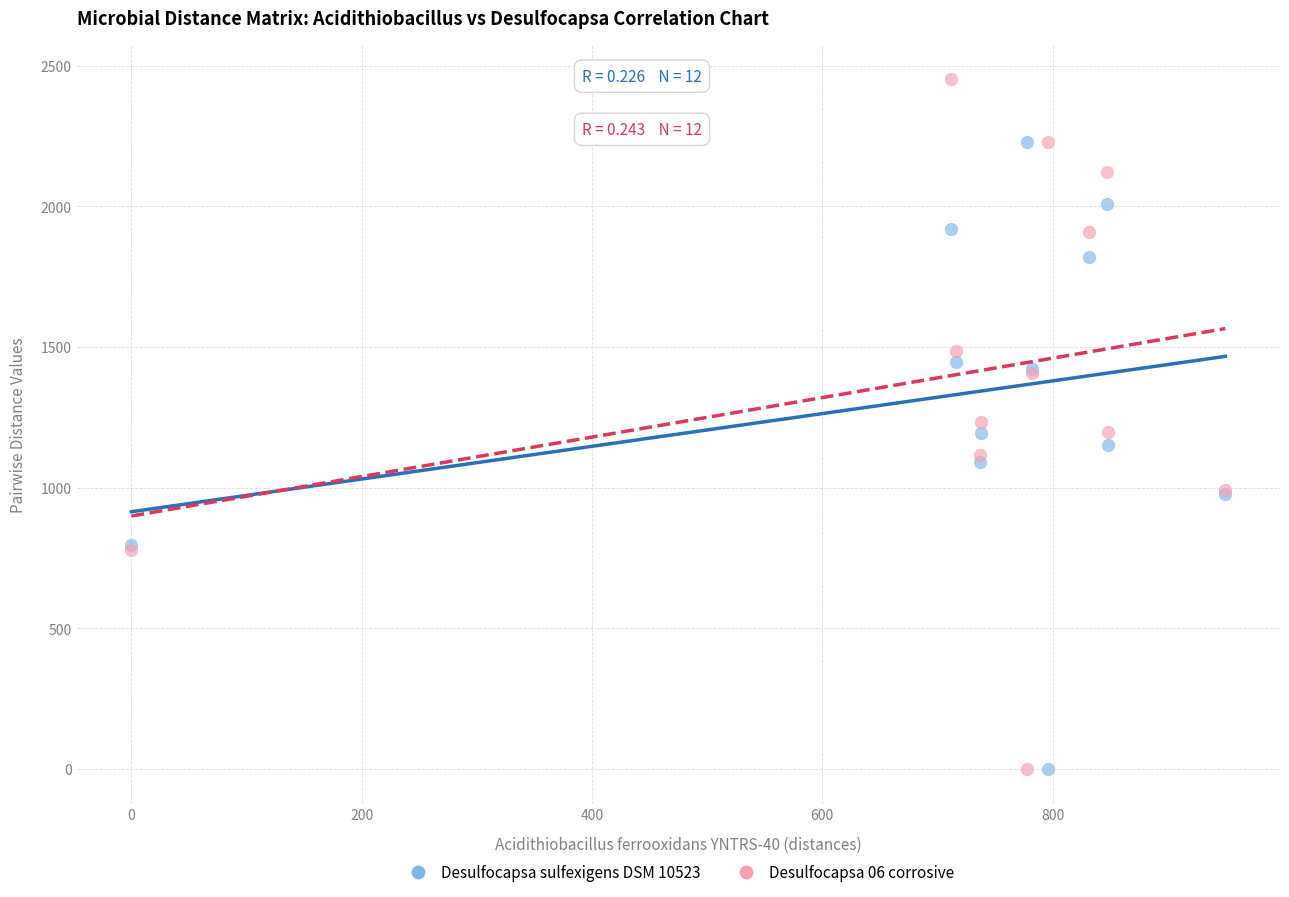

Which series has the largest Y range (max minus min)?

Desulfocapsa 06 corrosive